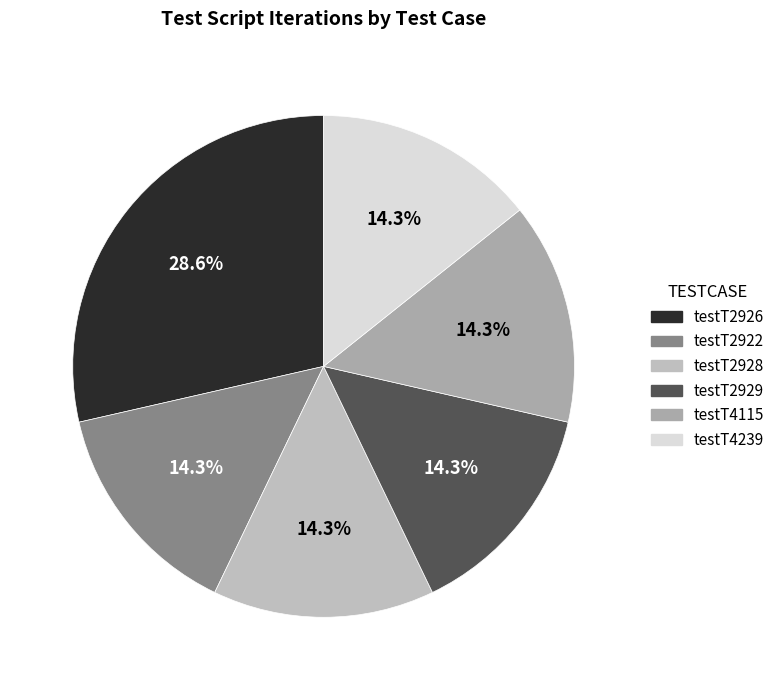

Which slice is the largest?

testT2926